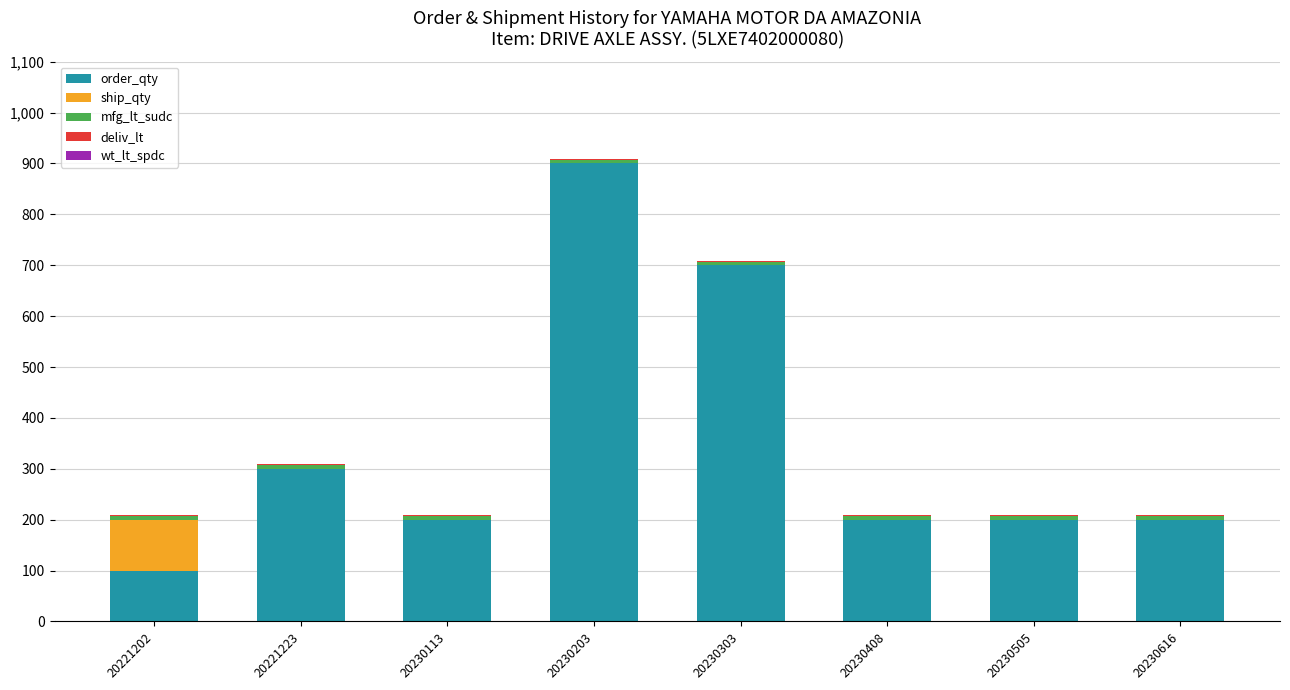

The value of order_qty at 20230408 is 316. True or false?

False